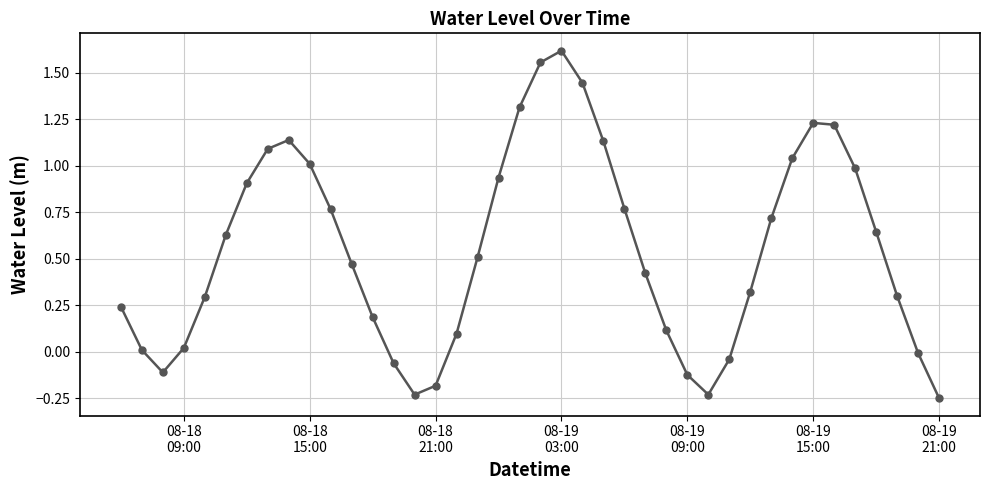

How many points are lower than both their immediate neighbors (excluding endpoints)?

3